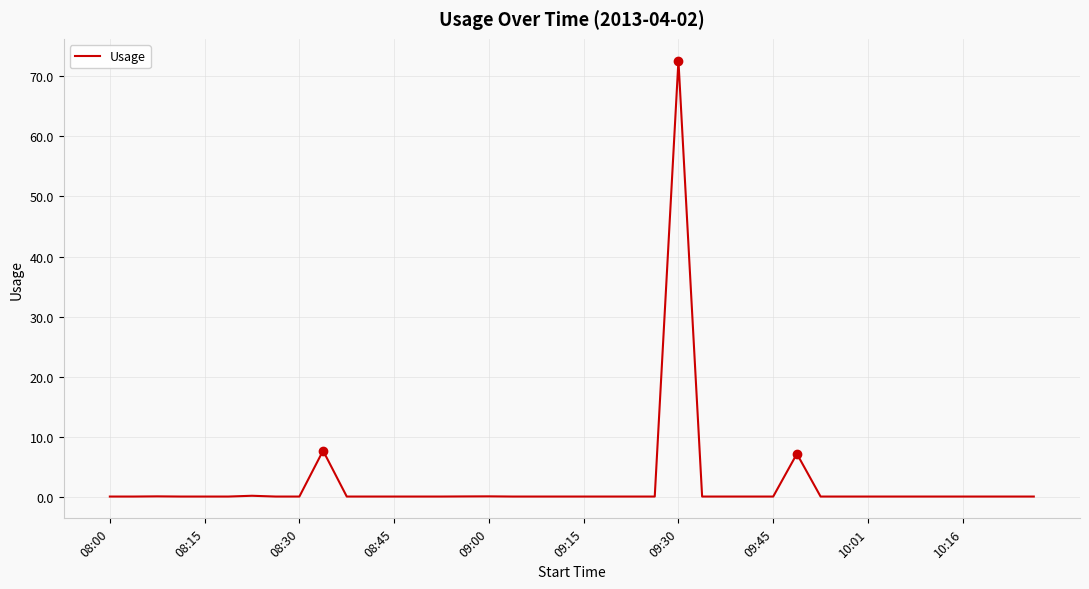

What is the greatest value displayed?

72.6